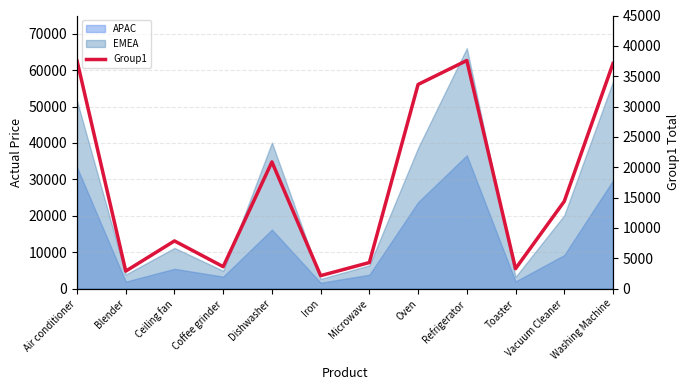

Between Dishwasher and Ceiling fan, which is larger?

Dishwasher